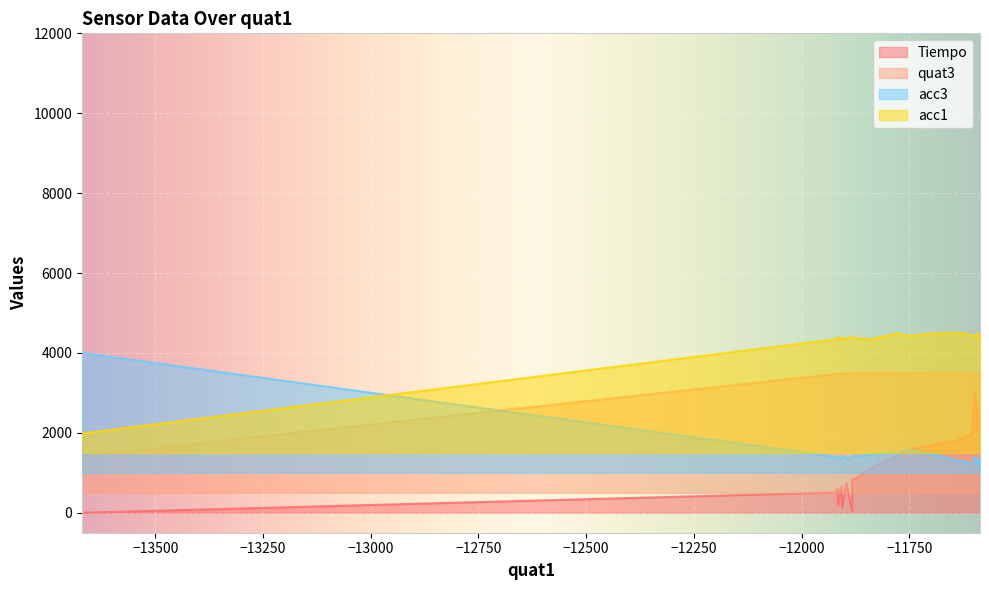

True or false: acc1 and quat3 cross at least once.

False